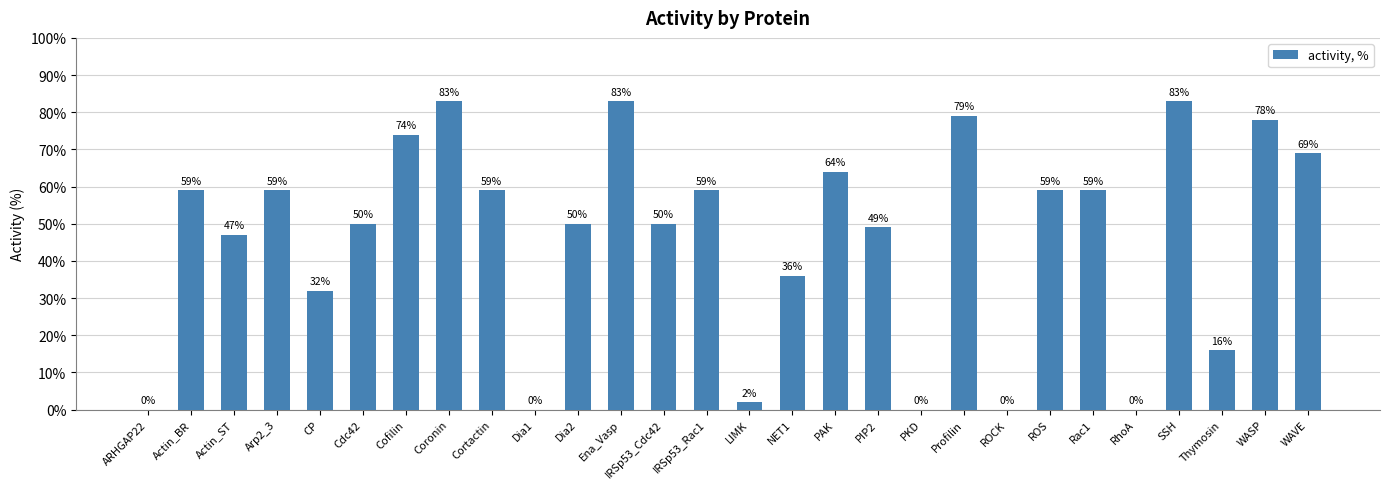

The chart shows a value of 6 at Thymosin. True or false?

False